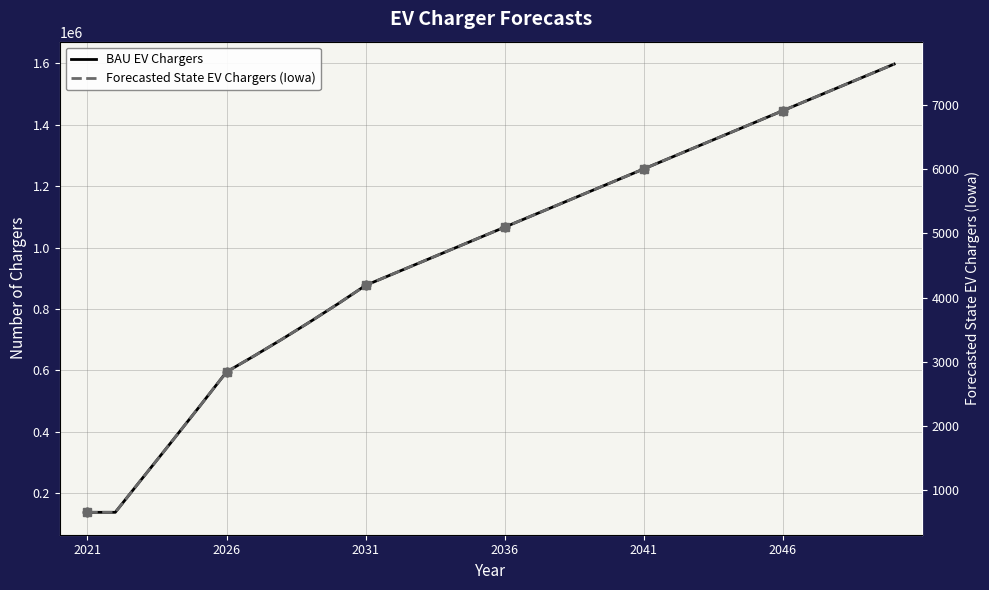

At how many categories does at least one series exceed 144696?

28